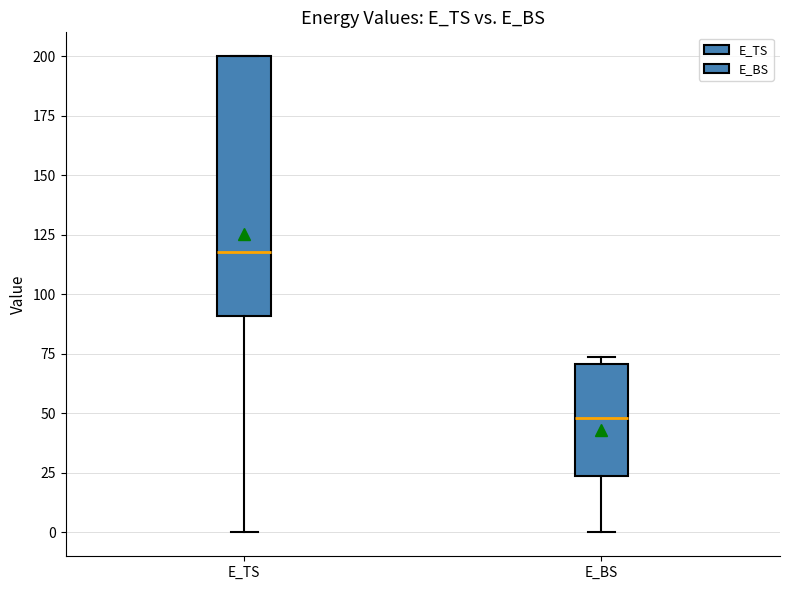

Where is the lower edge of the box for E_BS on the y-axis? The values are not printed on the chart, so give them approximately, as read against the axis.

25